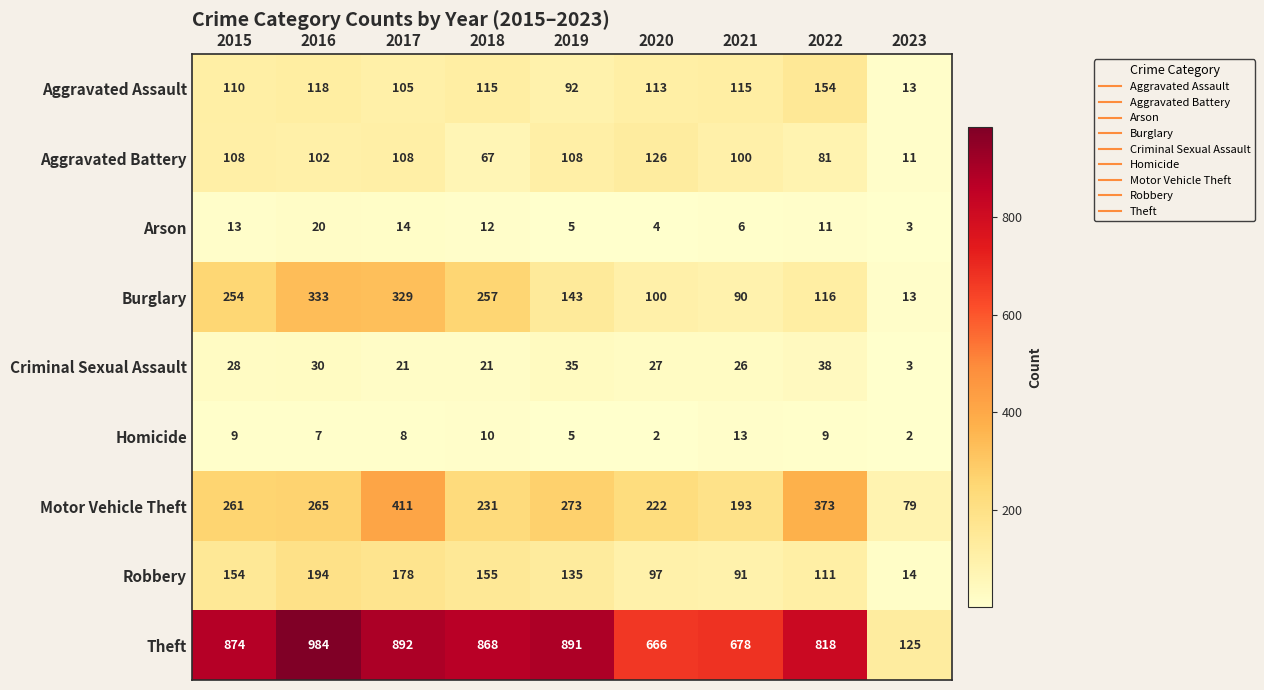

What is the sum of the Aggravated Assault values at 2021 and 2022?

269